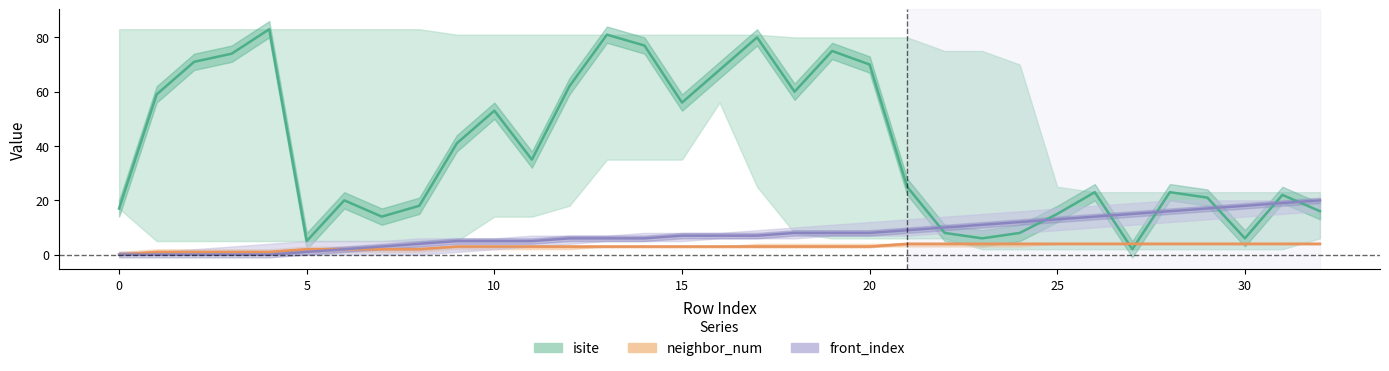

At which label does front_index first exceed 7?

18